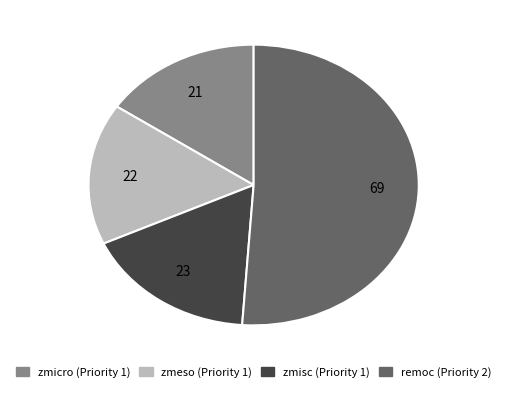

How many slices are in this pie chart?

4